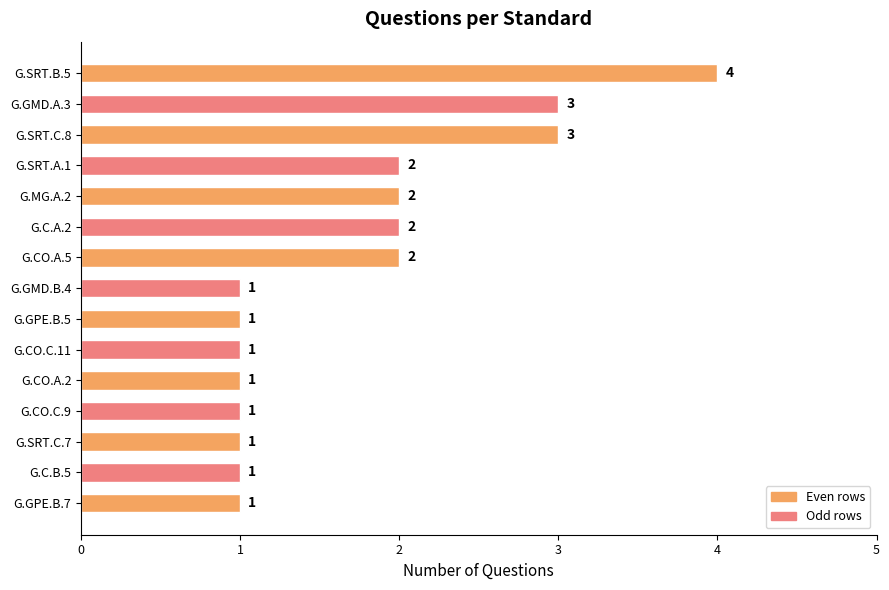

Approximately how many times larger is the value at G.SRT.C.8 compared to G.C.B.5?

3.0